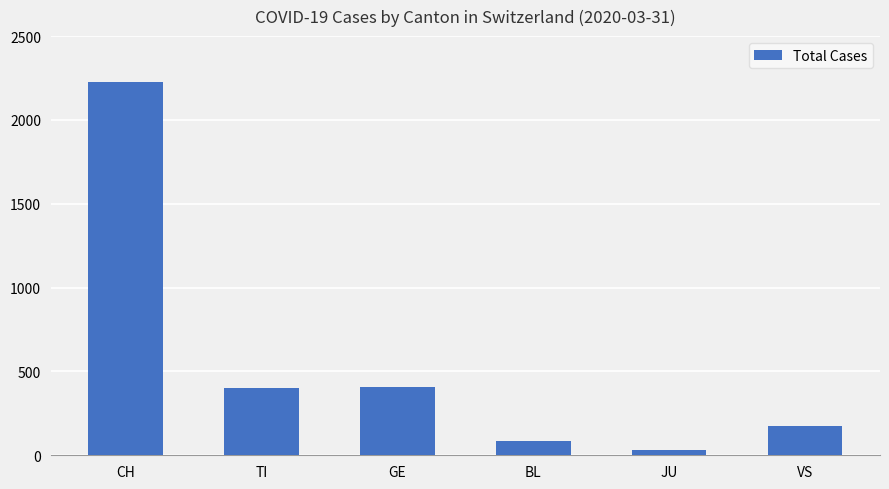

Which label corresponds to the largest value in the chart?

CH